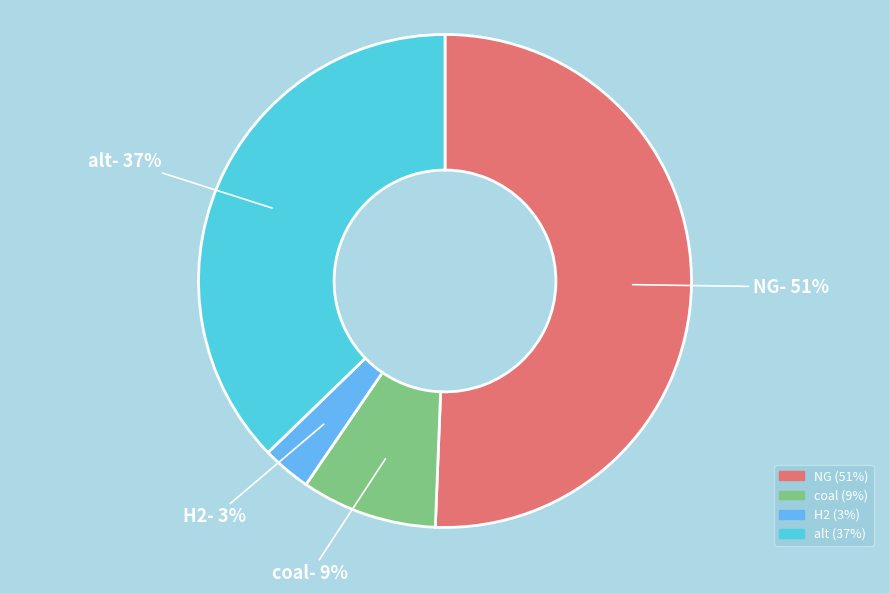

How many segments does this pie chart have?

4